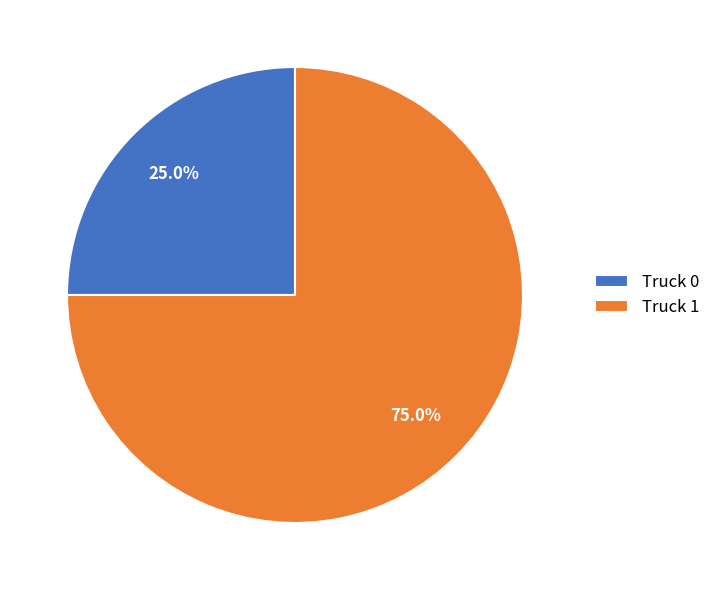

Which slice is the smallest?

Truck 0